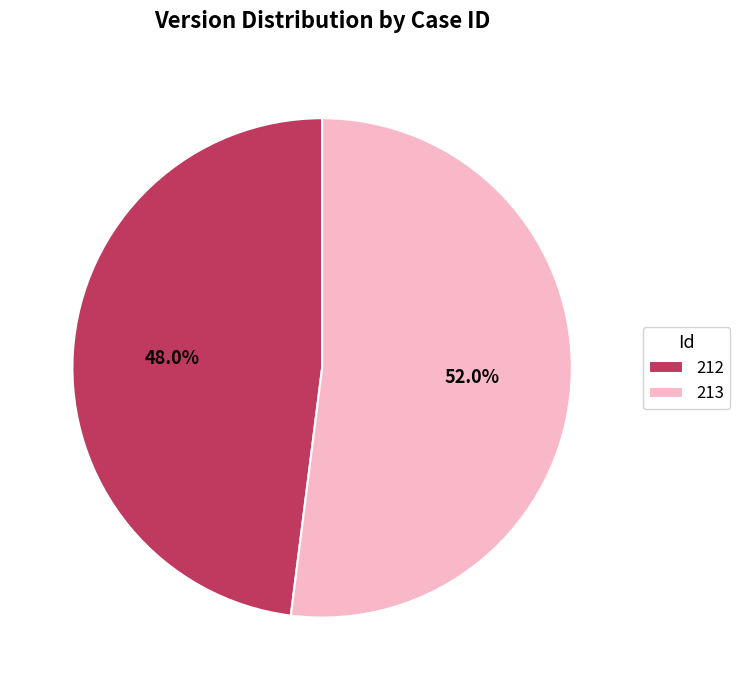

Does any single category account for the majority?

Yes